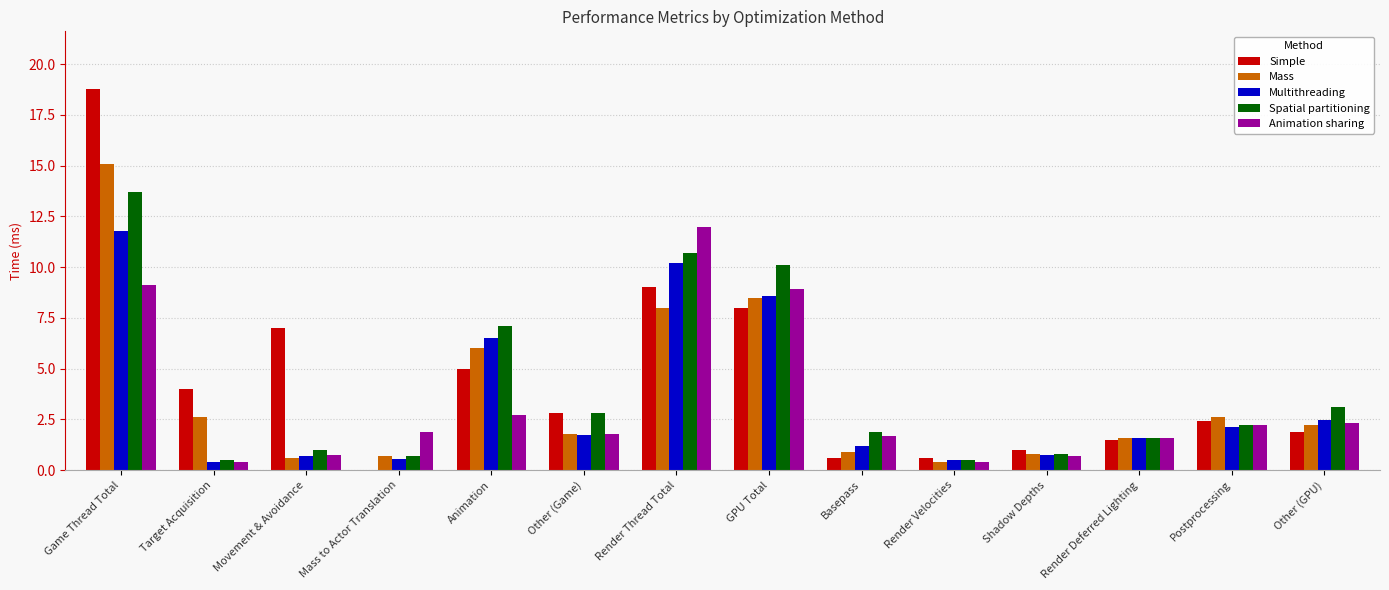

True or false: Animation sharing has a value of 0.7 at Movement & Avoidance.

True